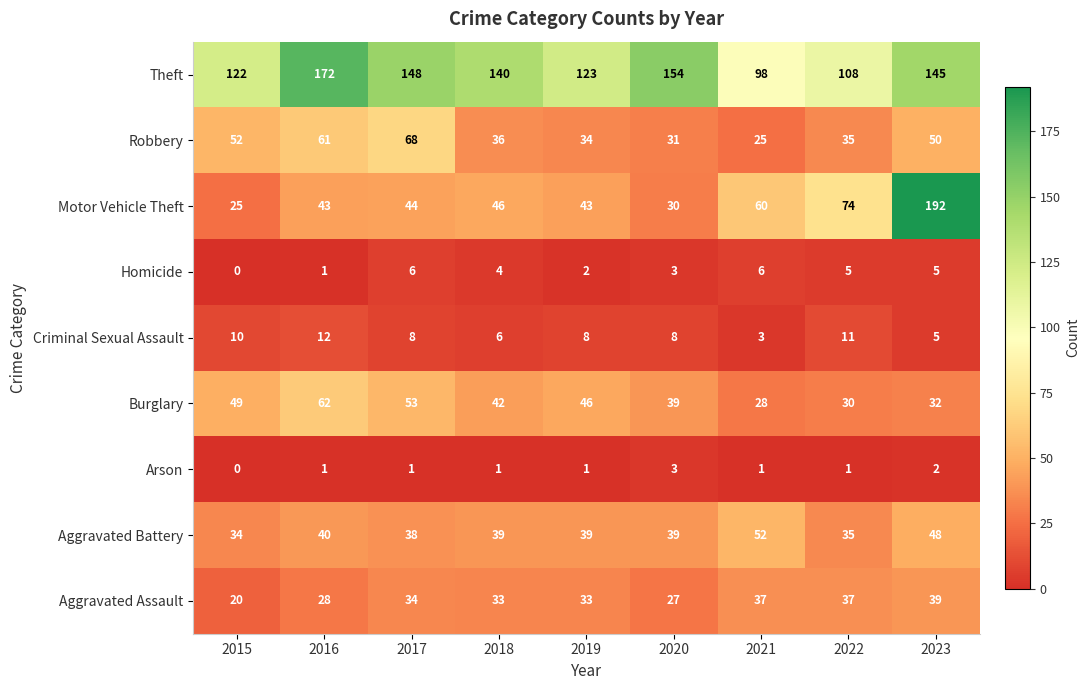

What is the difference between the second highest and second lowest values in the Homicide series?

5